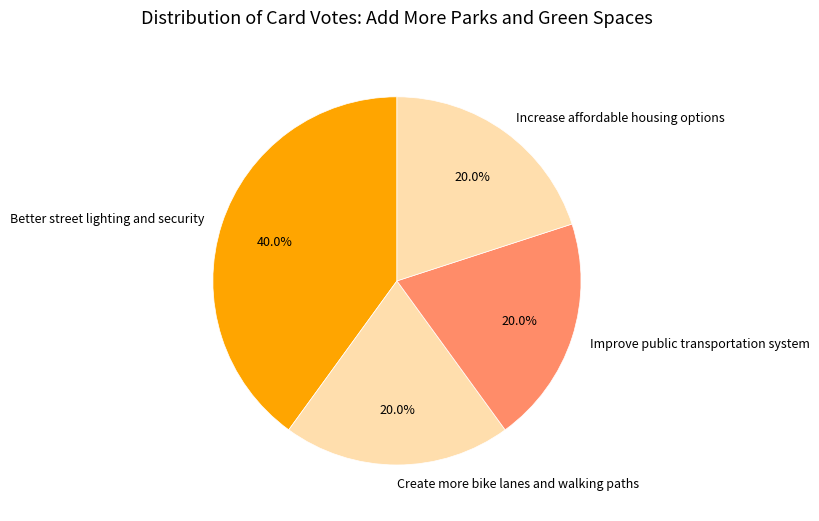

True or false: Improve public transportation system accounts for 26% of the total.

False